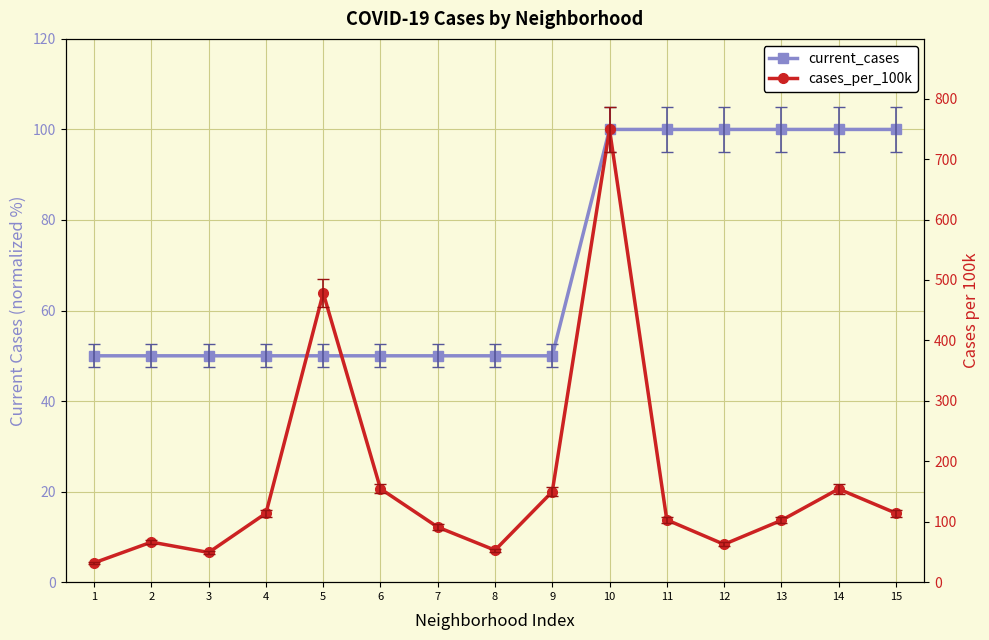

Does the chart display data point markers on the line(s)?

Yes